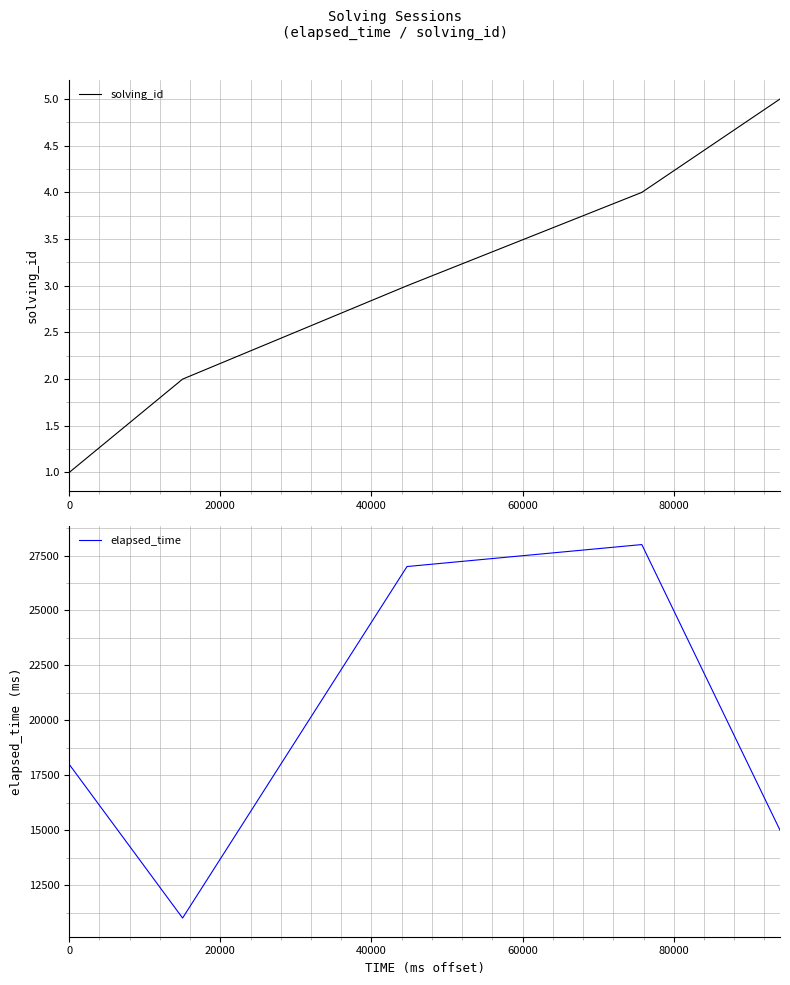

At how many categories does at least one series exceed 25322?

2